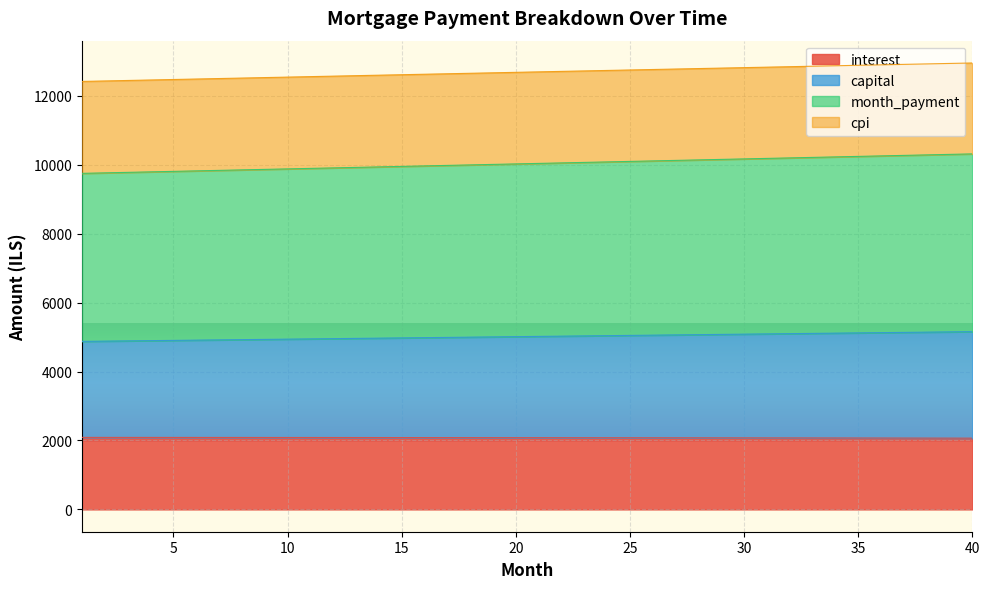

Does the chart display data point markers on the line(s)?

No